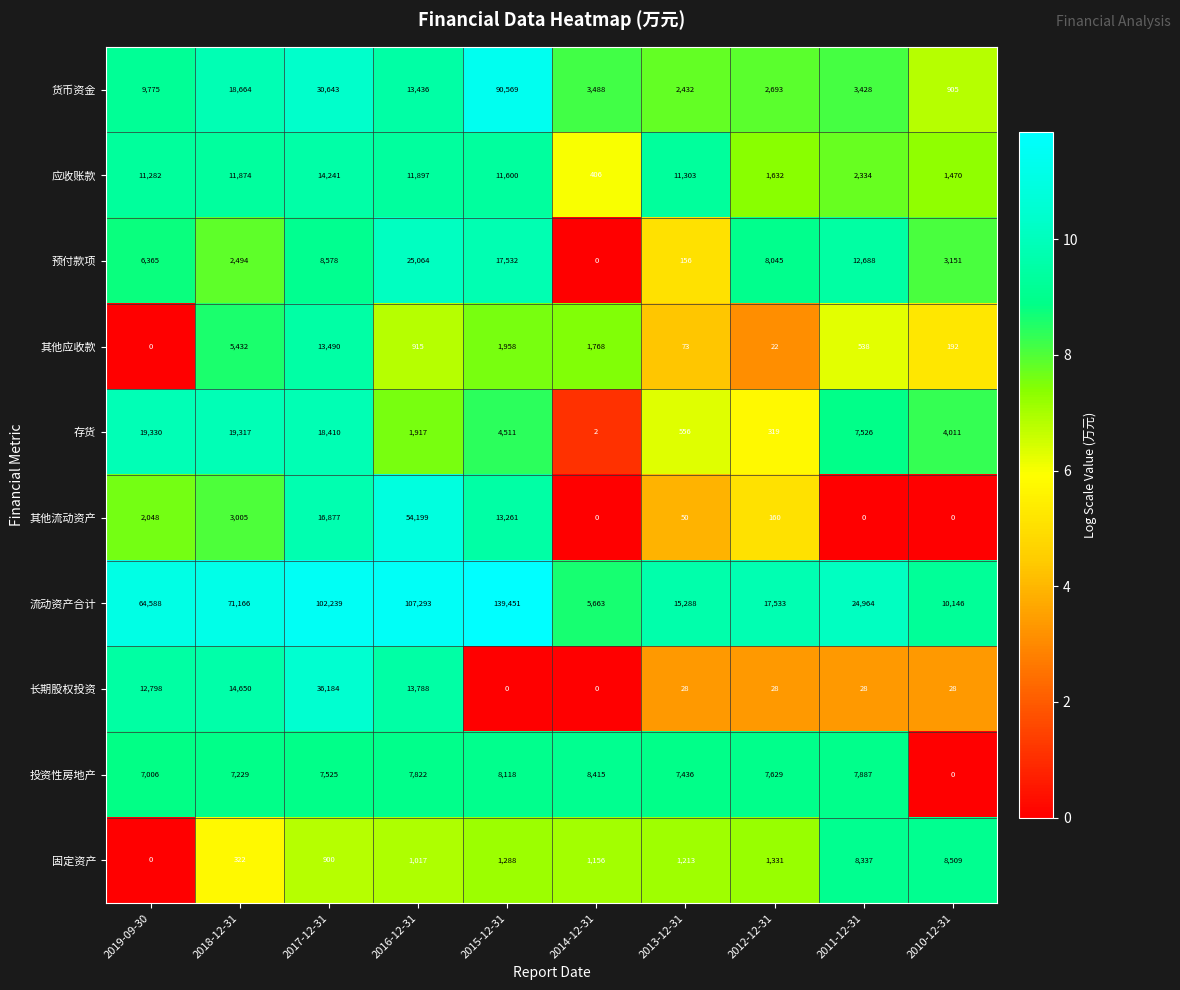

Which series has the largest range (max minus min)?

流动资产合计